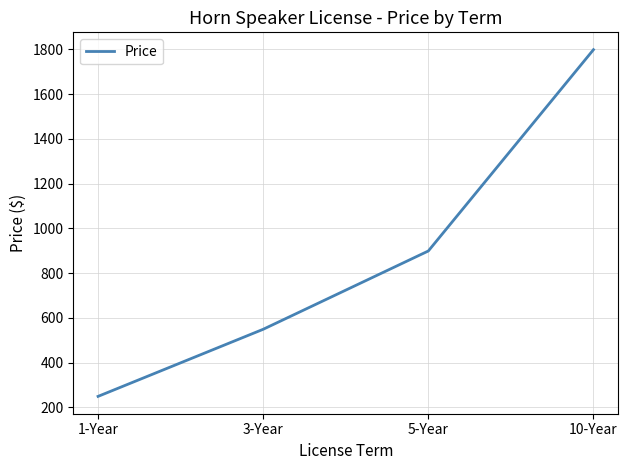

Which category has the lowest value across all series?

1-Year